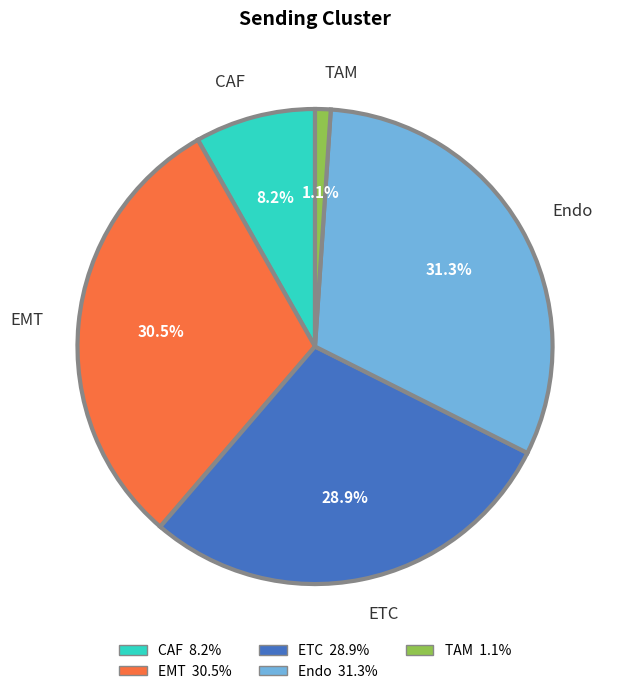

To the nearest percent, what portion does Endo represent?

31%